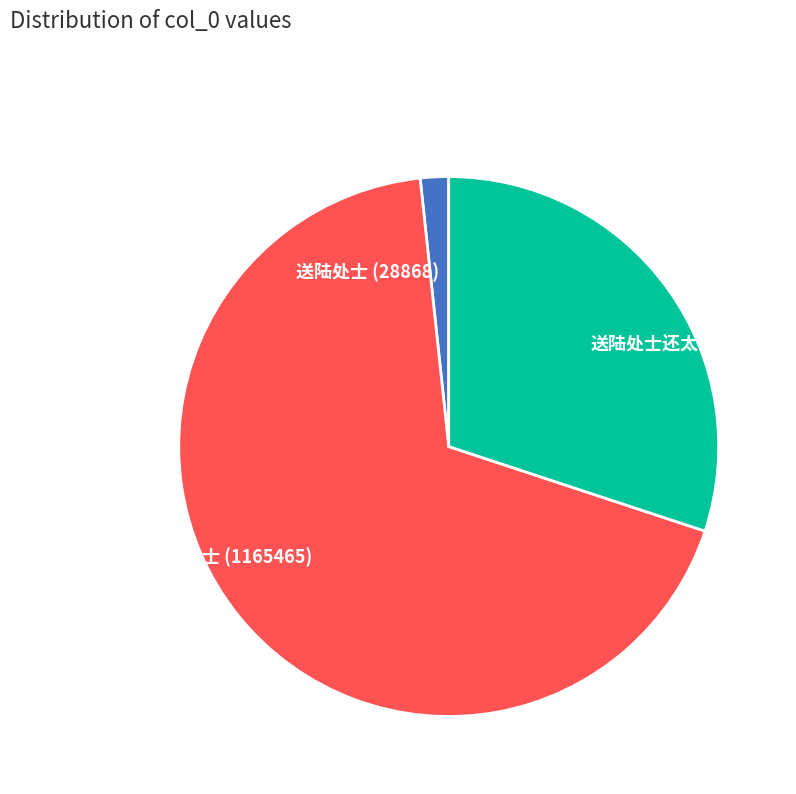

Which slice is the largest?

送陆处士 (1165465)